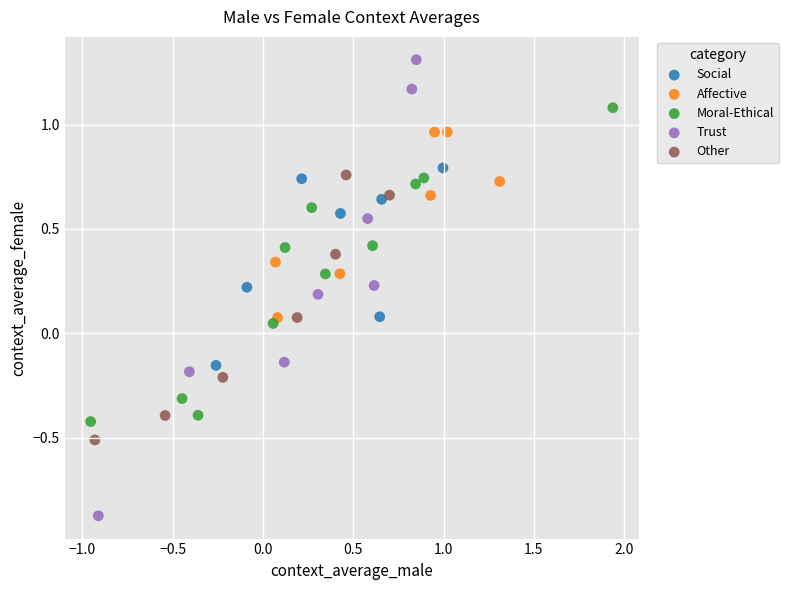

Which series reaches the maximum Y coordinate?

Trust